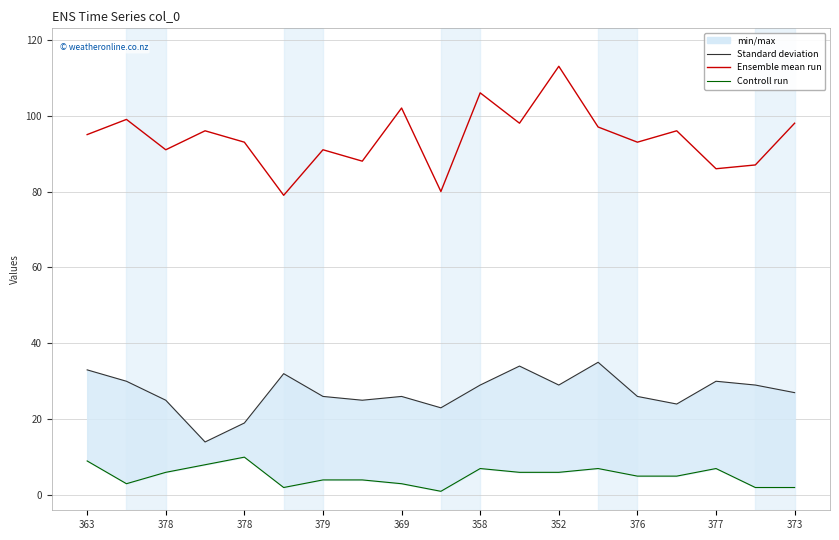

How many values in the Controll run series exceed 5?

9